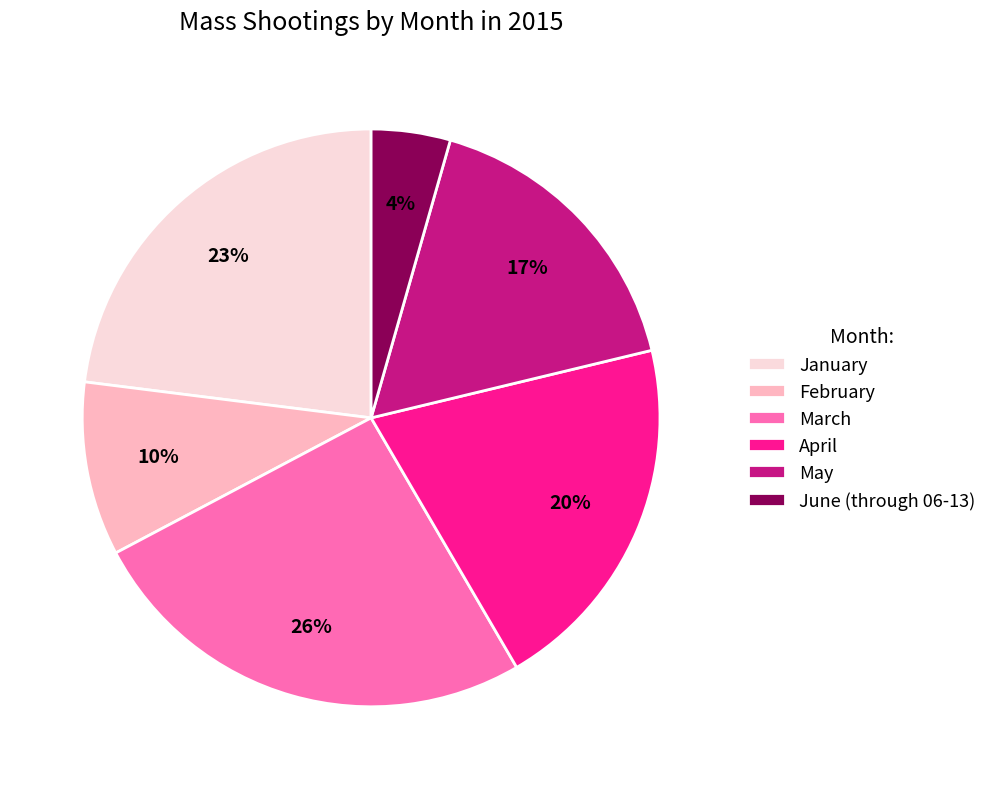

Which has a higher value, May or April?

April